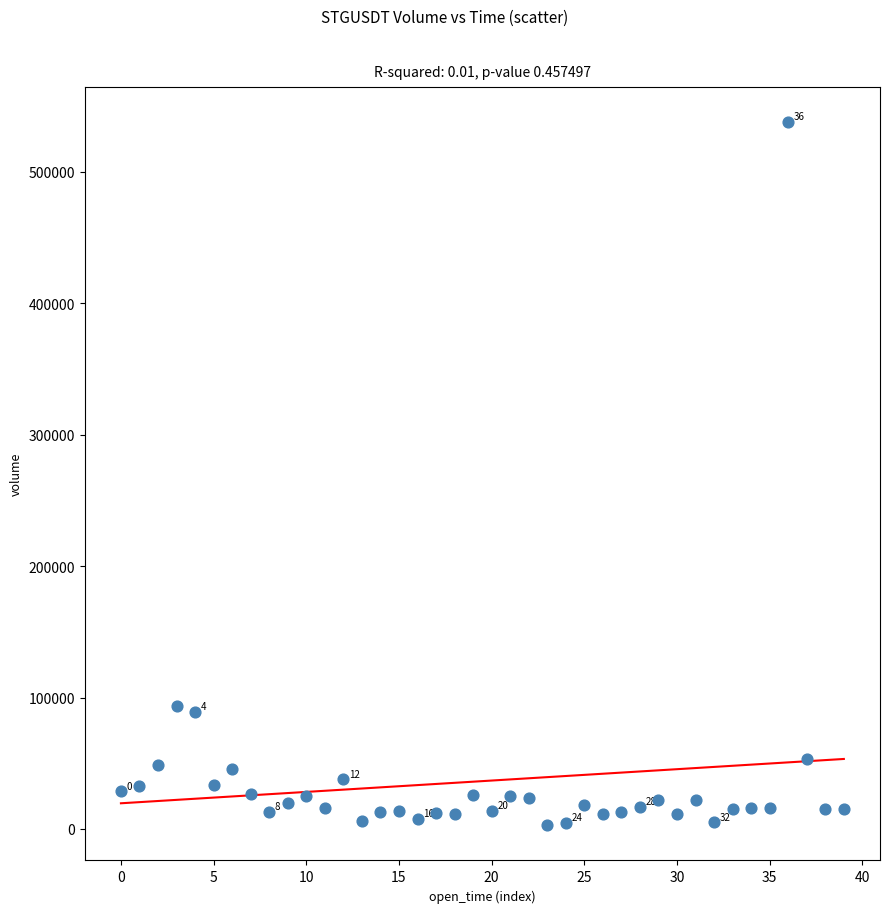

What is the range of Y values (max minus min)?

534956